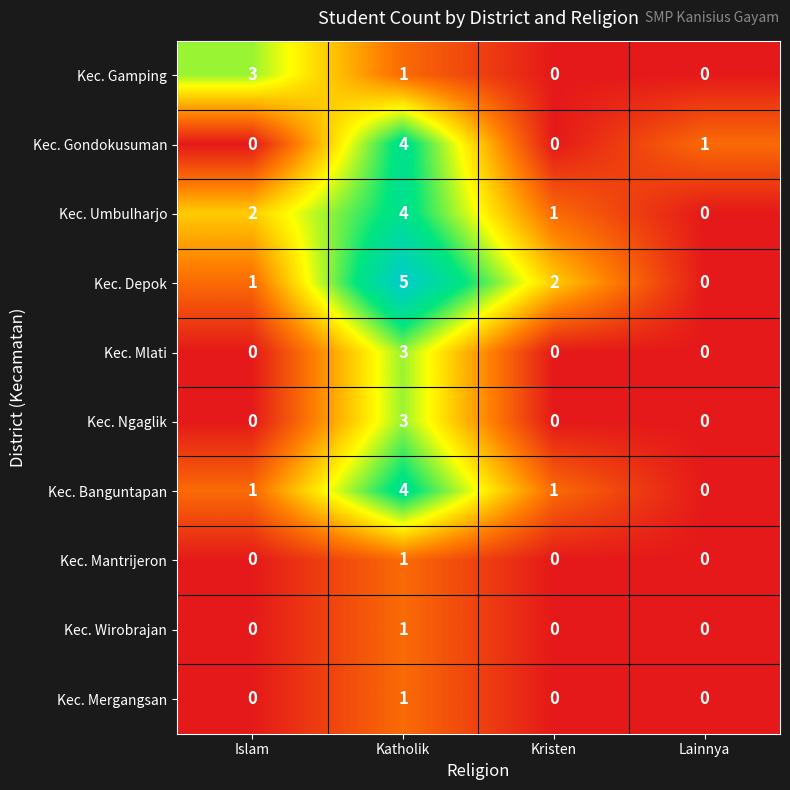

At which category is the sum across all series the highest?

Katholik